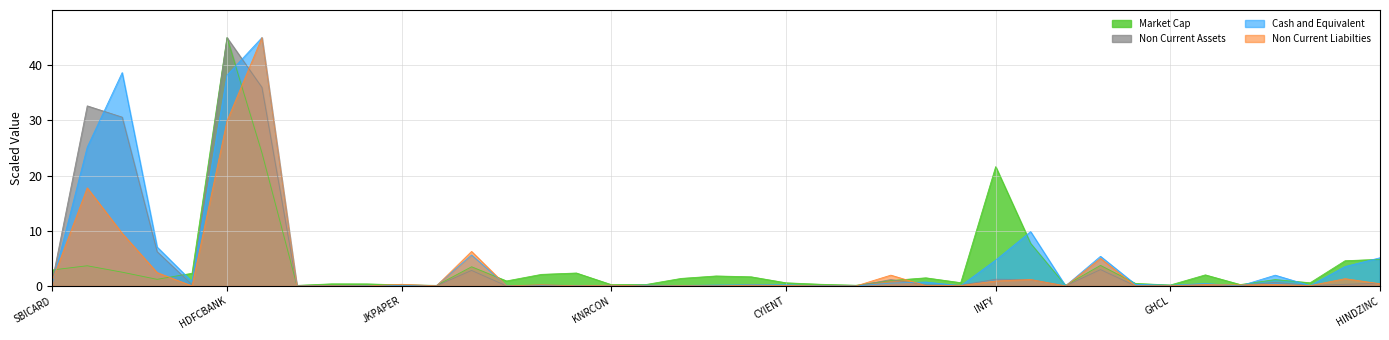

What value does the Non Current Assets series have at WIPRO?

1.2